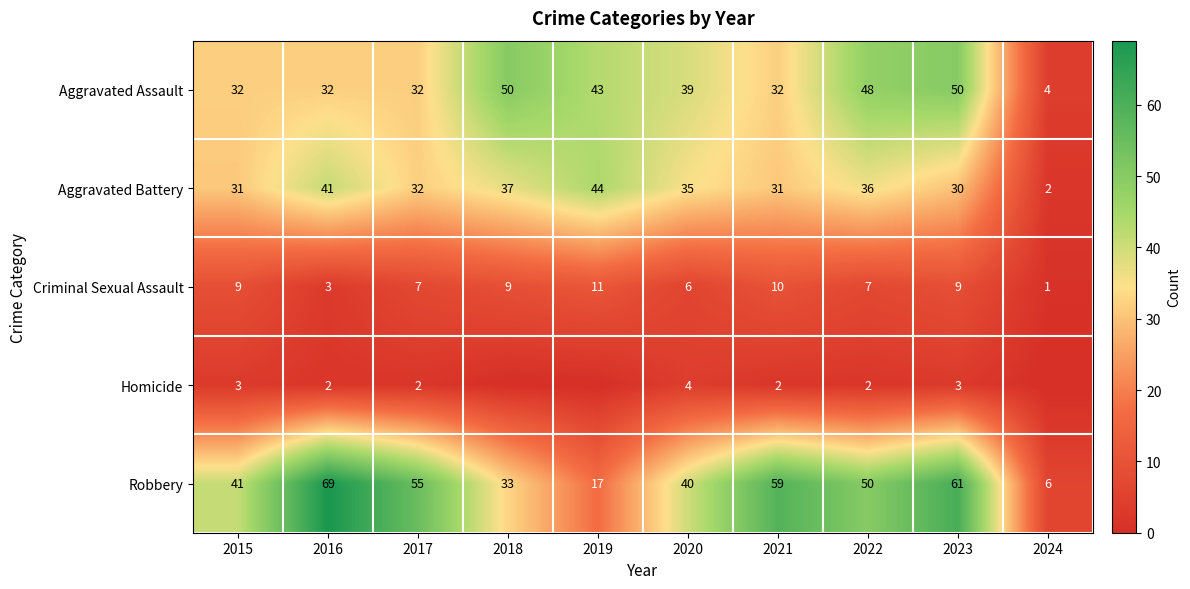

The value of Aggravated Assault at 2024 is 6. True or false?

False